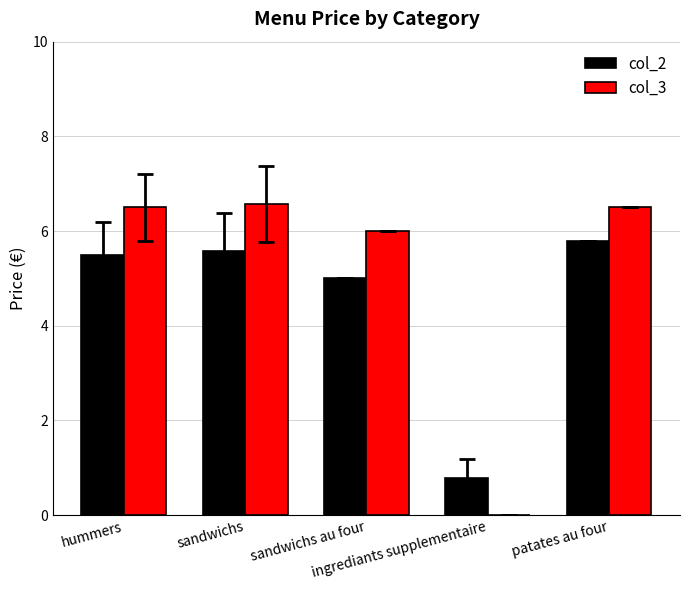

What is the maximum value for col_3?

6.6